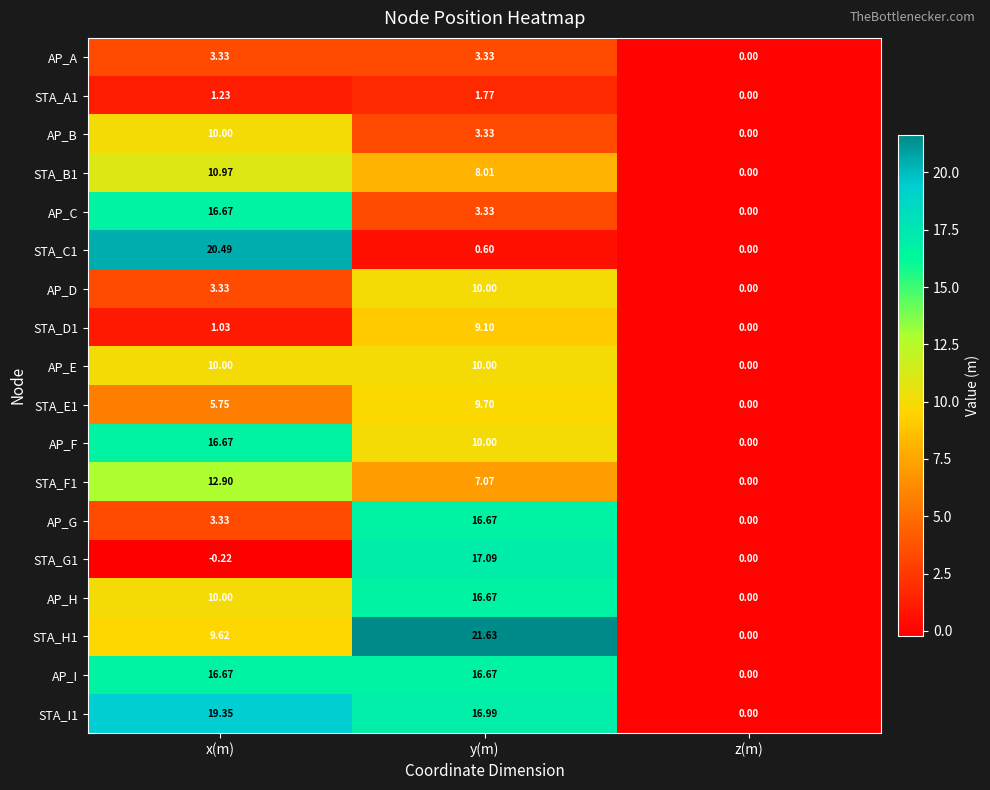

At which label does AP_A reach its minimum?

z(m)